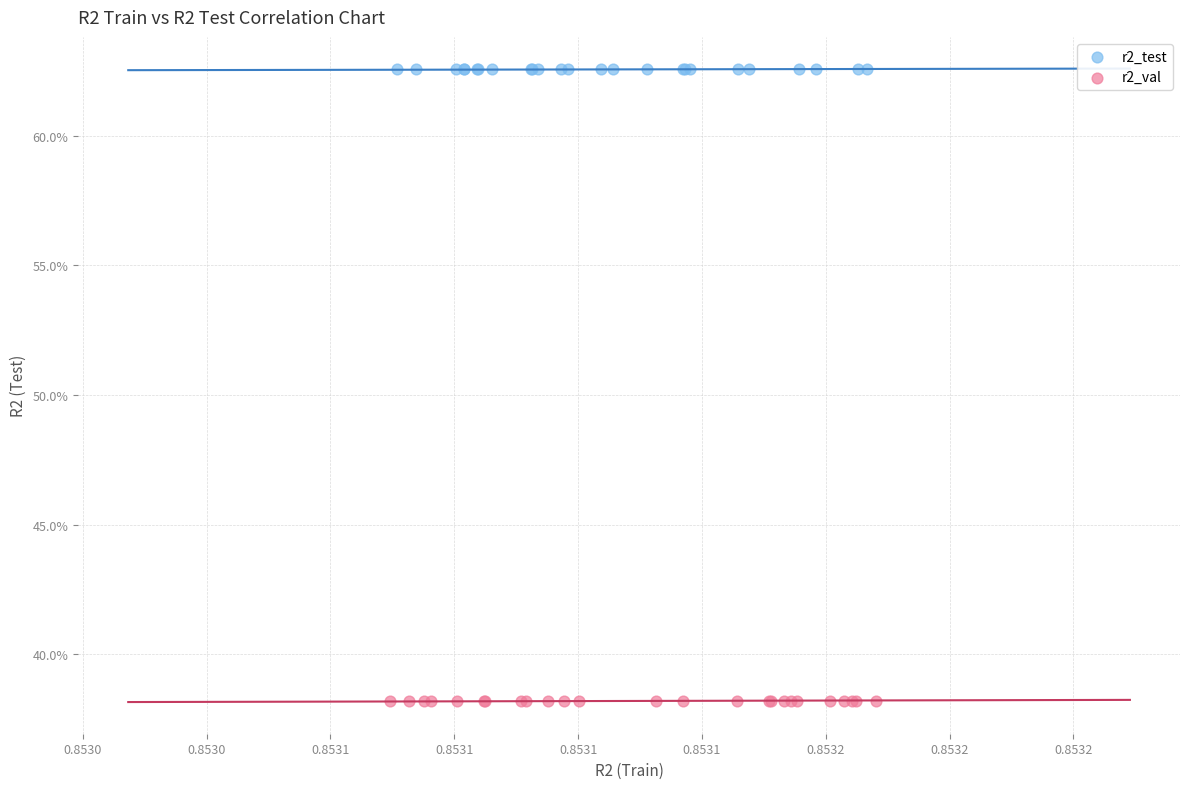

Which series reaches the maximum Y coordinate?

r2_test